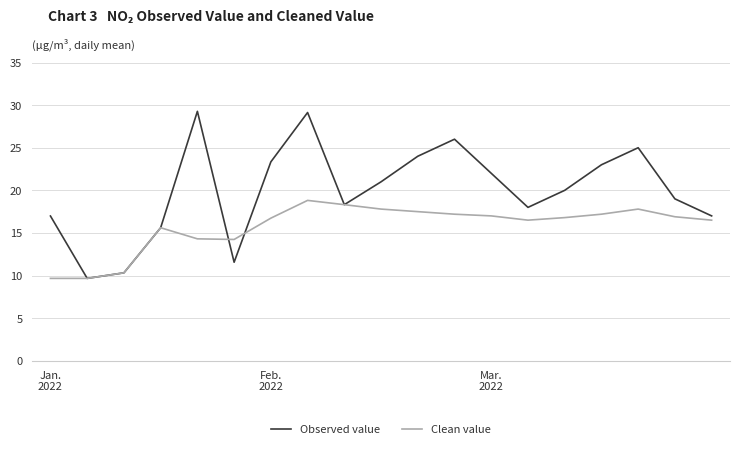

In Observed value, how many points are lower than both neighbors (excluding endpoints)?

4